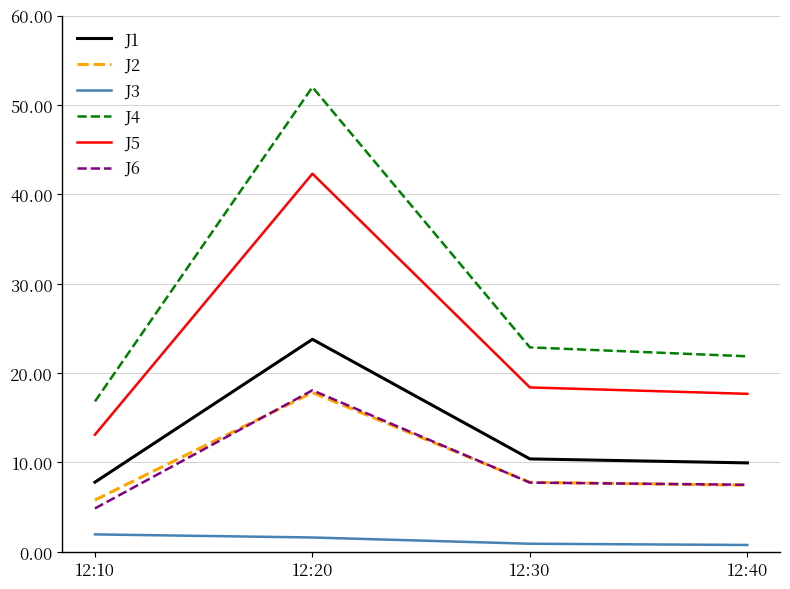

How many values in the J5 series exceed 18?

2